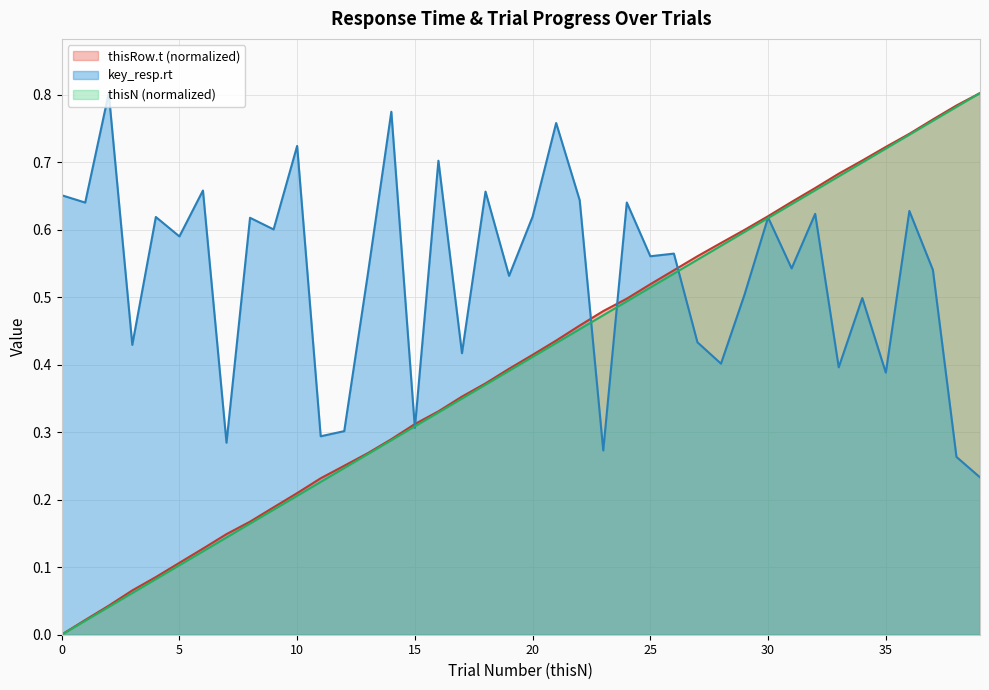

What is the value of the thisN point at the 37th from the left?

0.7